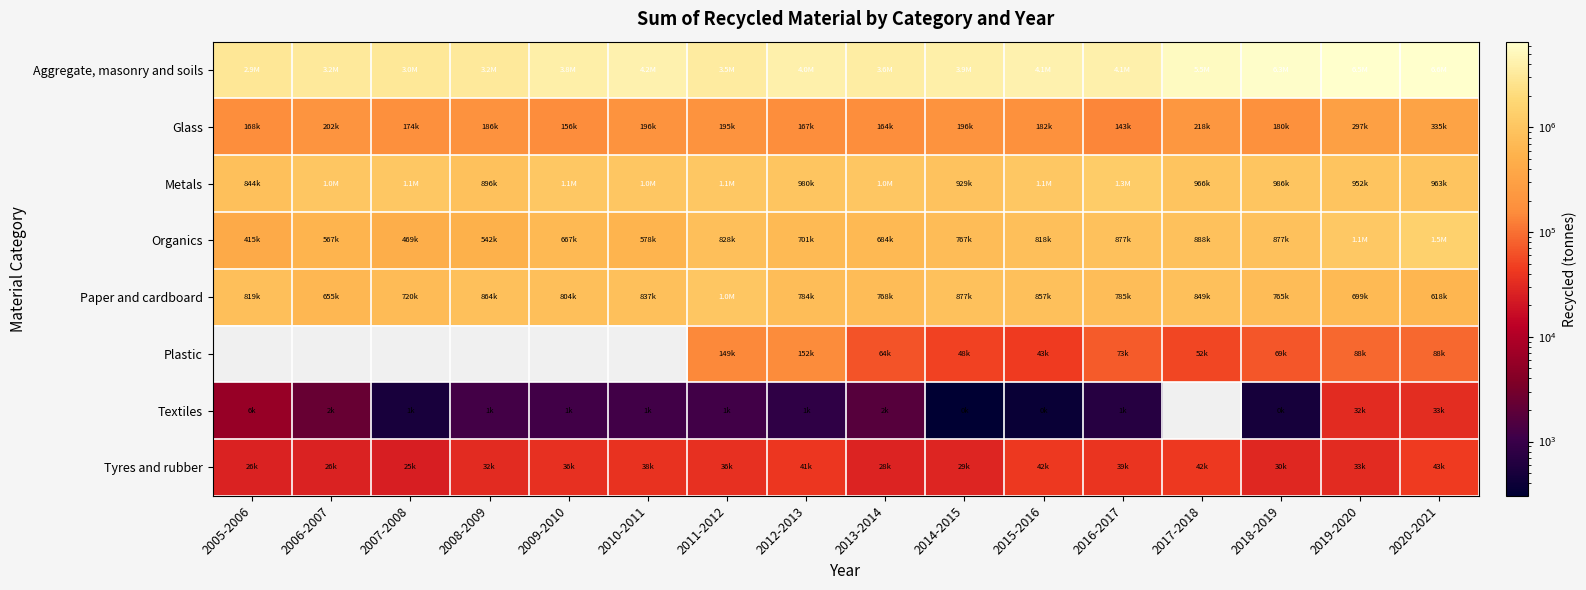

Which series has the widest spread of values?

Aggregate, masonry and soils